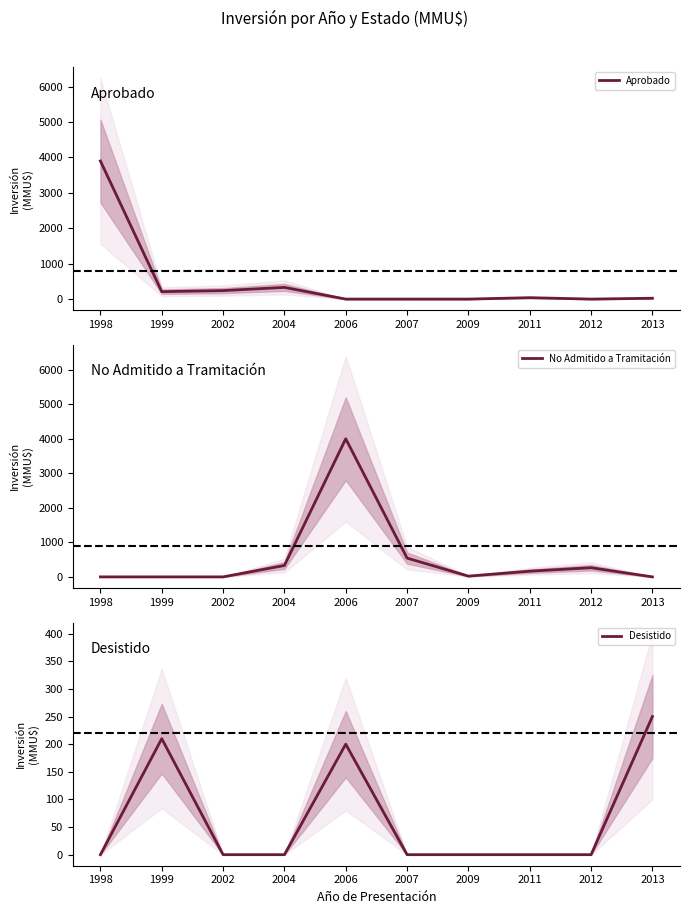

After their last crossing, which series has the higher values: No Admitido a Tramitación or Desistido?

Desistido